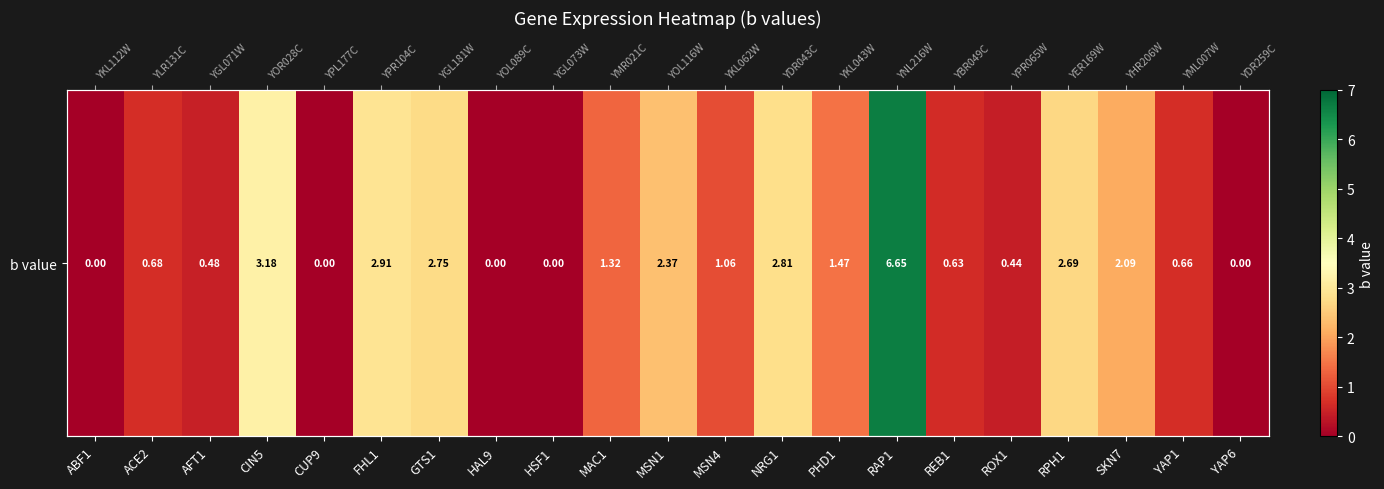

Reading left to right, what are all the values shown in this chart?

0.0	0.7	0.5	3.2	0.0	2.9	2.7	0.0	0.0	1.3	2.4	1.1	2.8	1.5	6.7	0.6	0.4	2.7	2.1	0.7	0.0